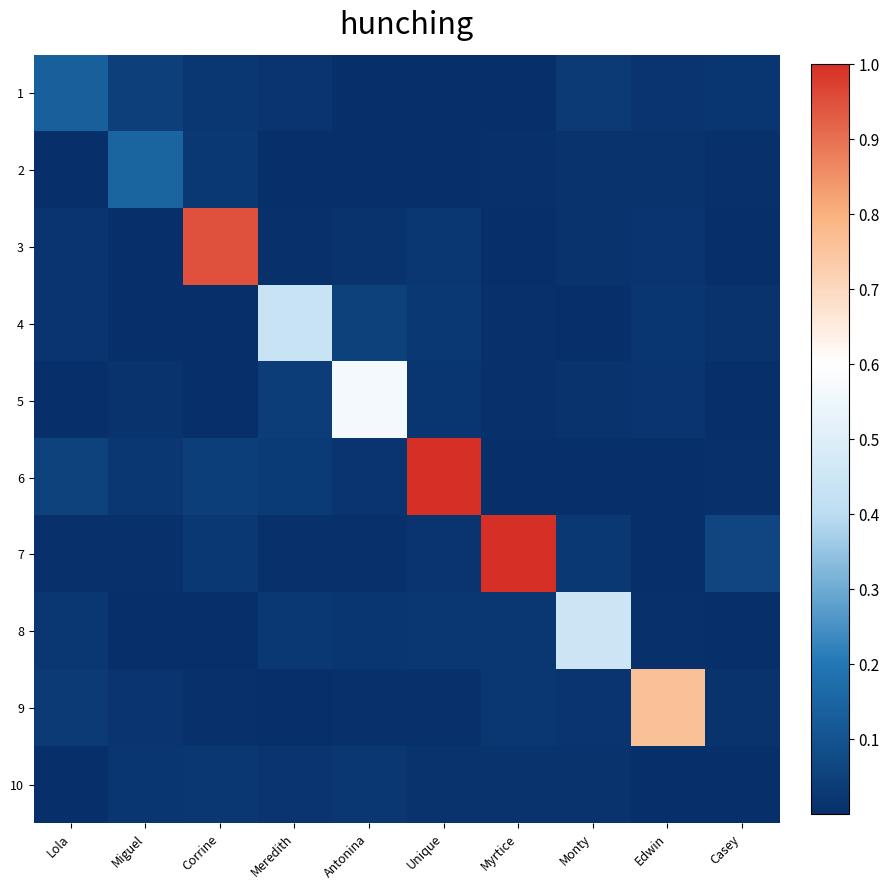

At how many categories does at least one series exceed 0?

10